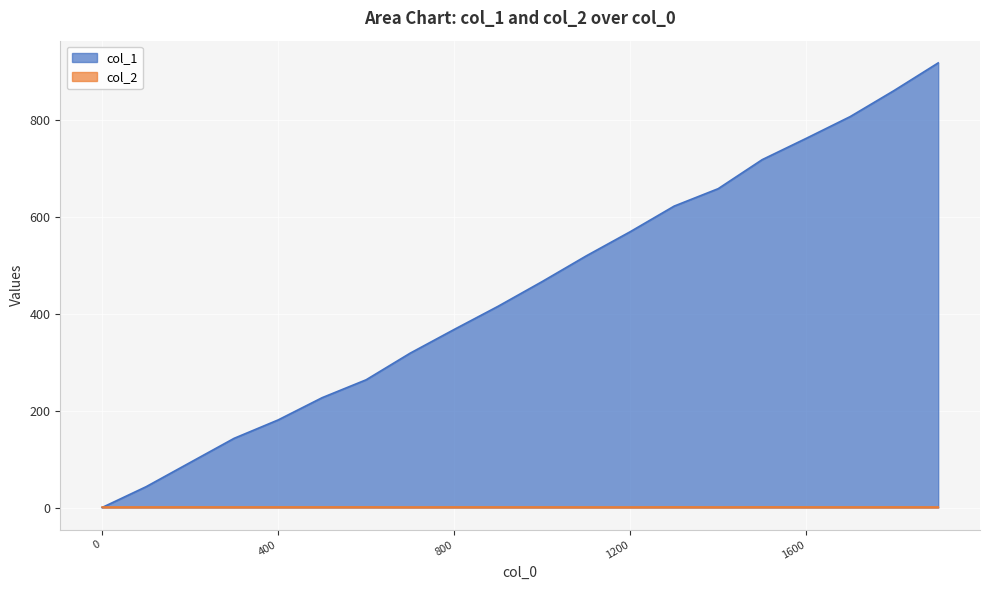

Where is col_2 nearest to the value 1?

1200